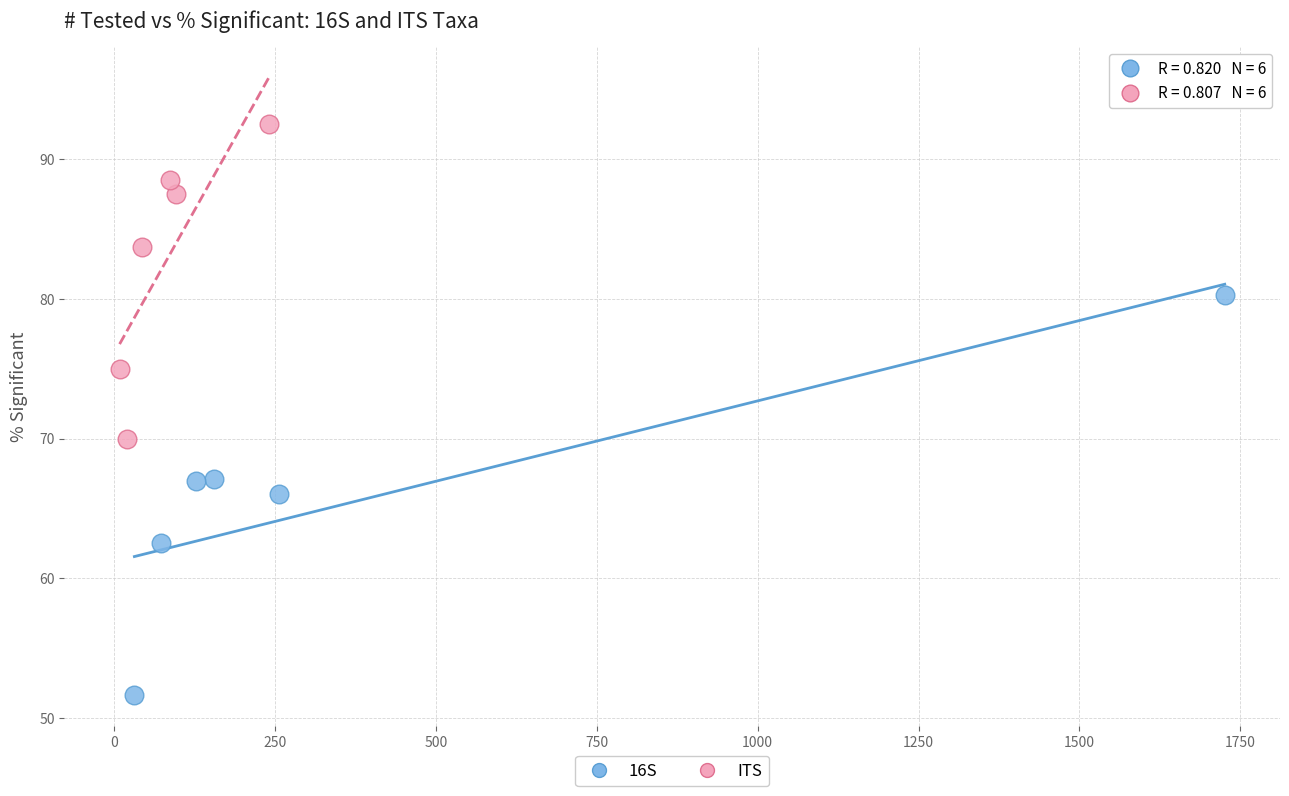

Which series reaches the minimum Y coordinate?

16S